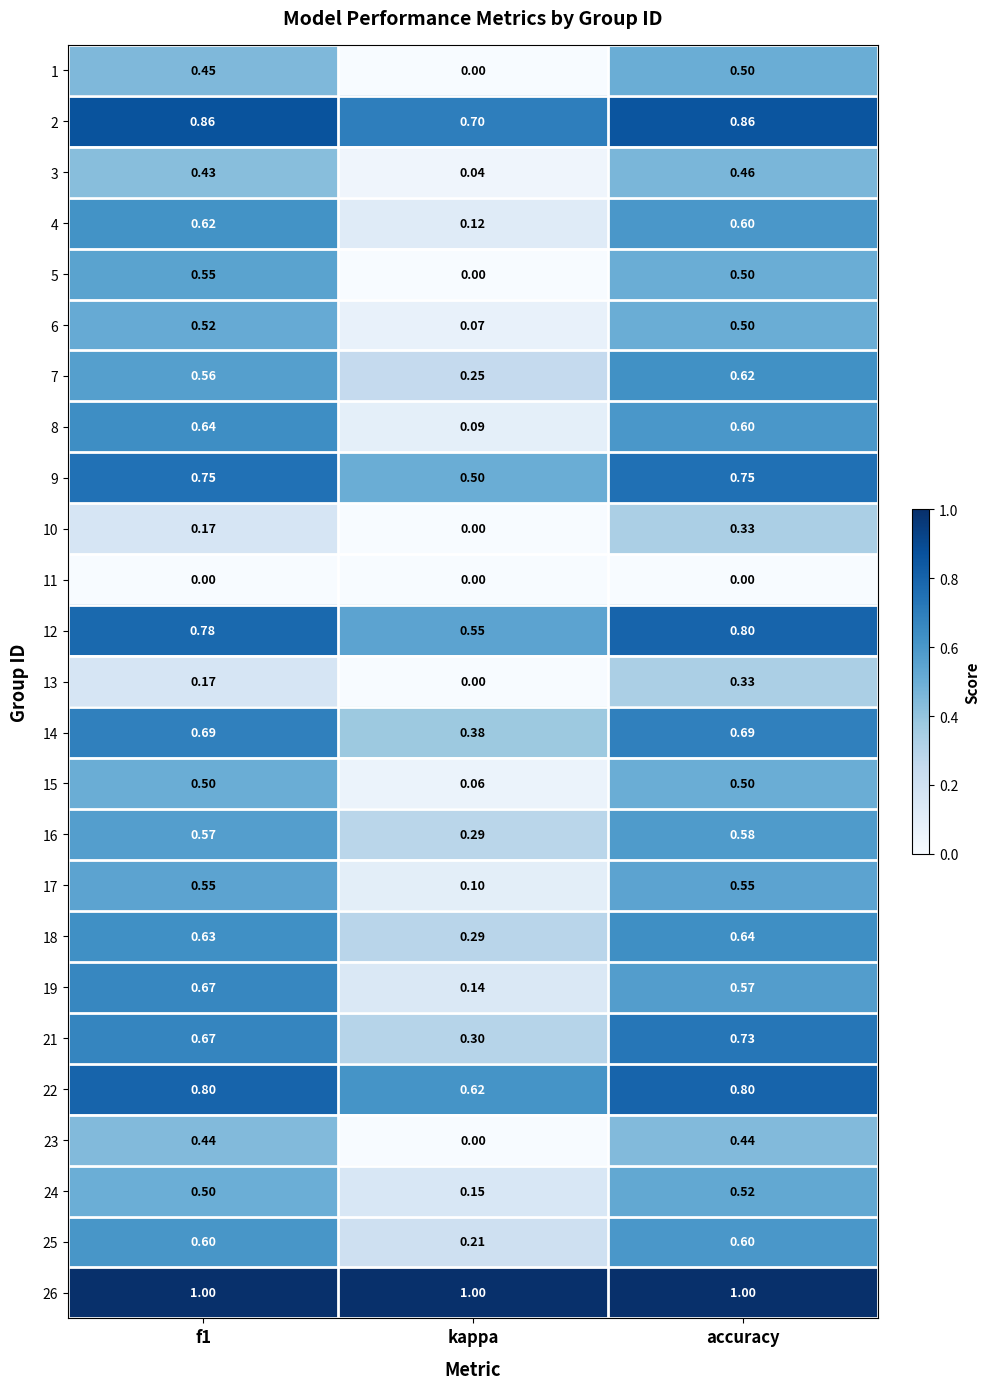

At which label is 12 closest to 0?

kappa